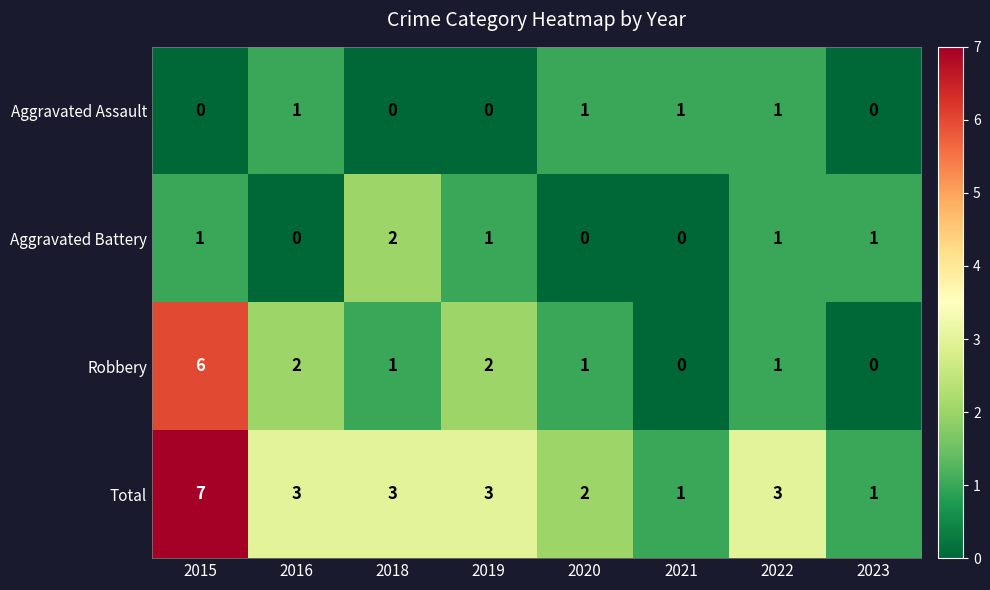

Where does the Robbery series first go above 1?

2015